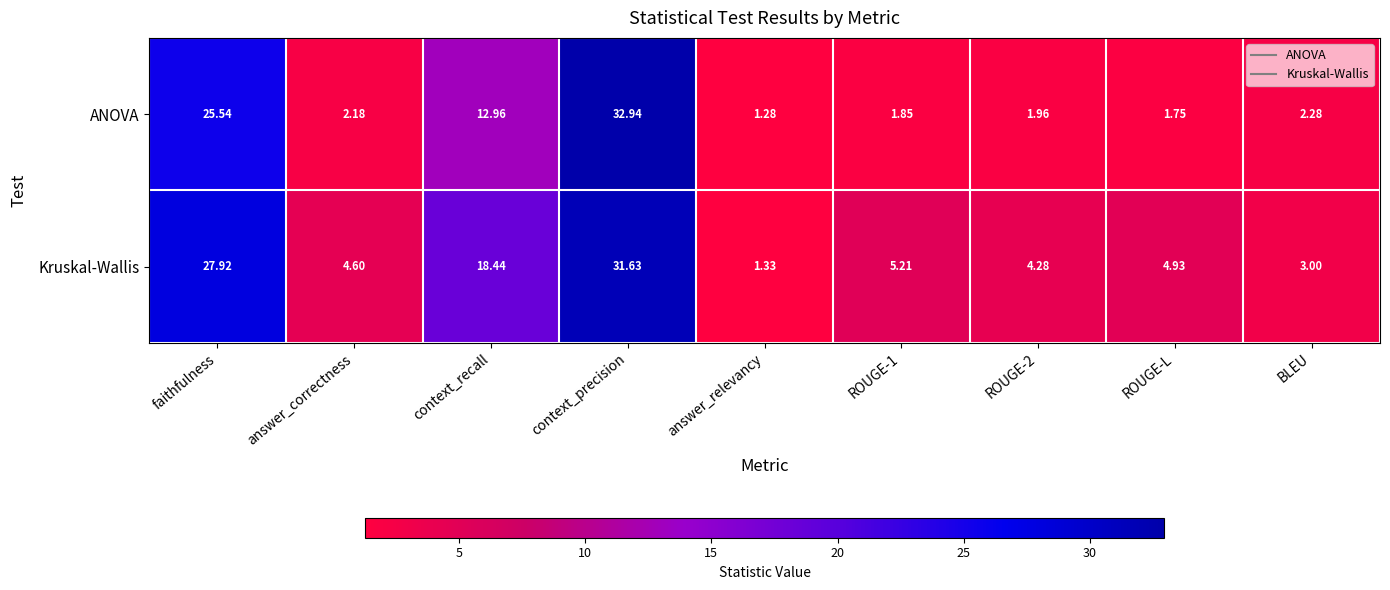

Which series changed the most between context_recall and answer_relevancy?

Kruskal-Wallis